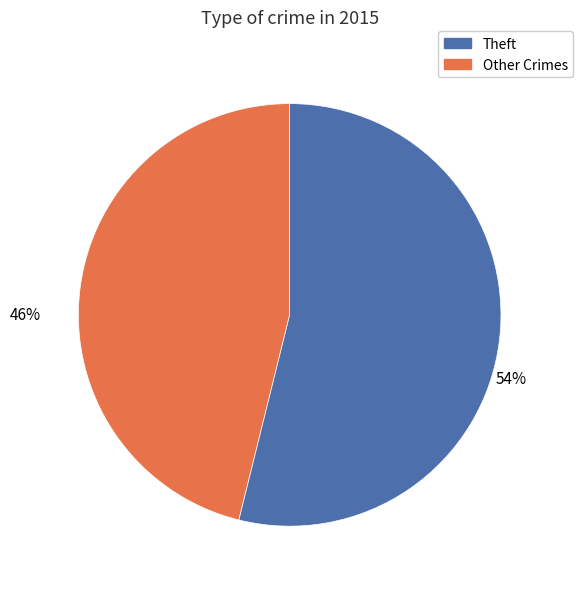

To the nearest percent, what is the difference between the largest and smallest slice percentages?

8%